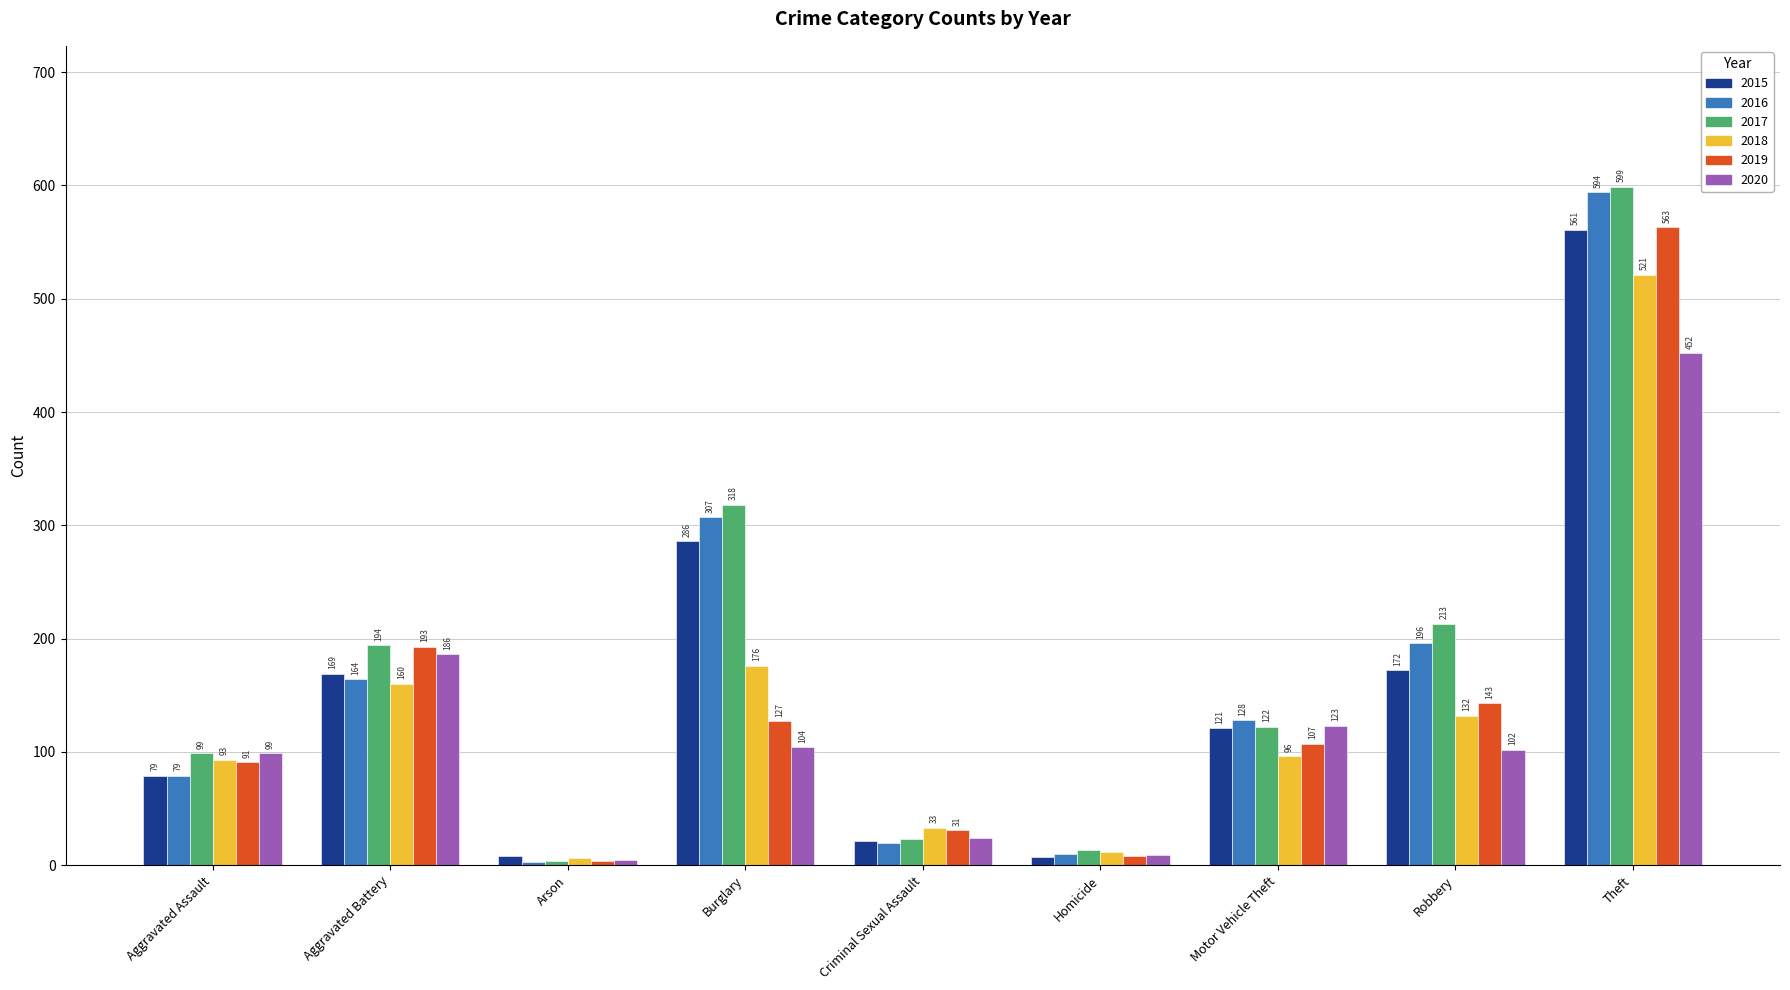

What is the minimum value for 2020?

5